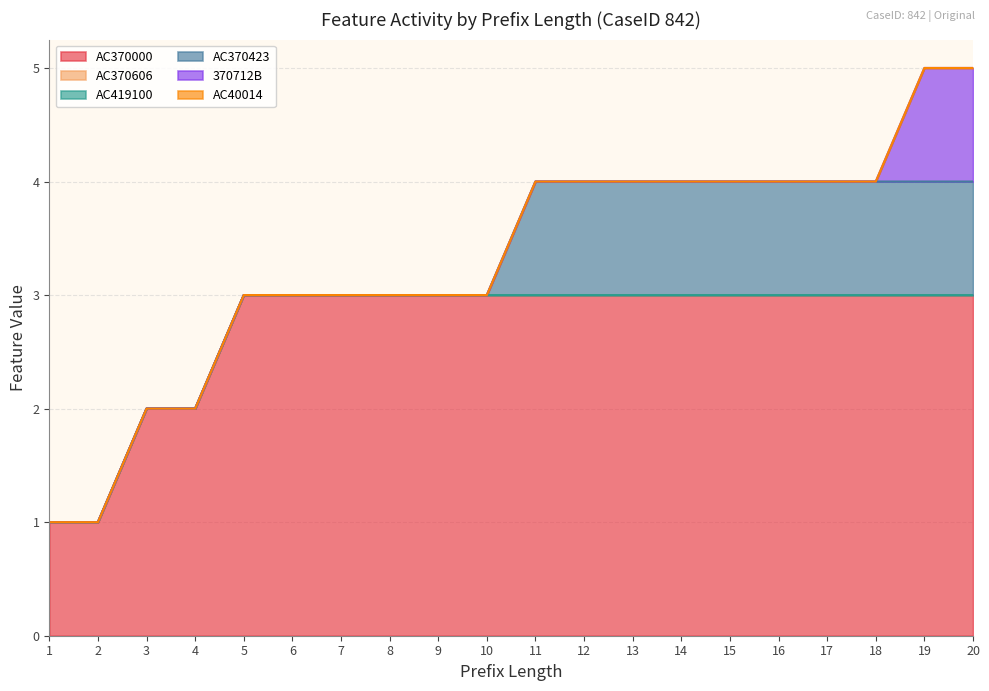

The 370712B series shows 0 at 6. True or false?

True